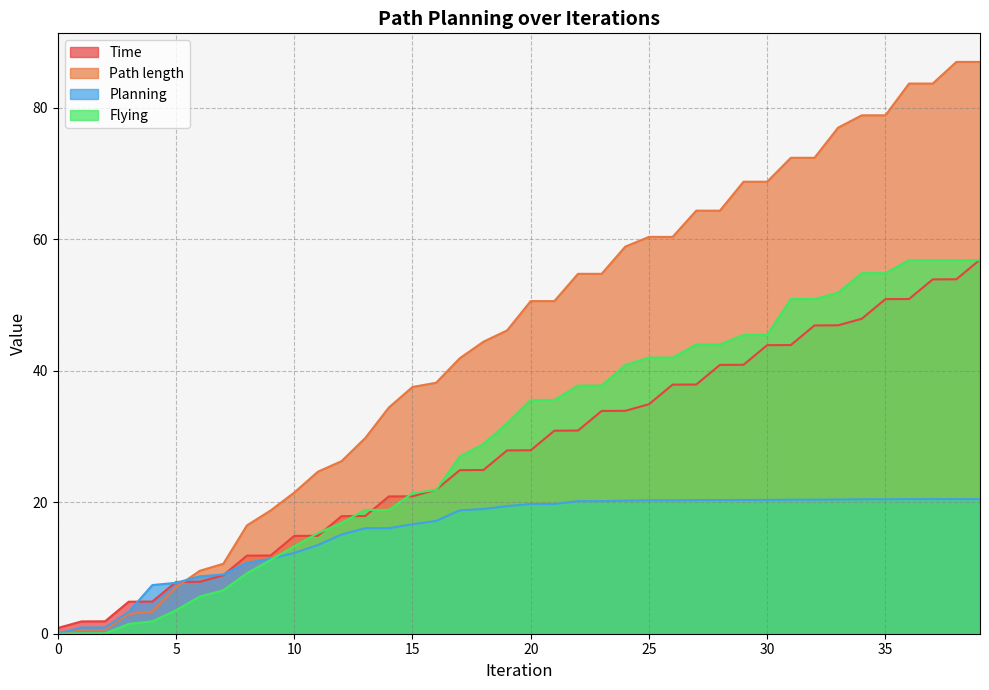

Rank the series by their maximum value, from highest to lowest.

Path length, Time, Flying, Planning